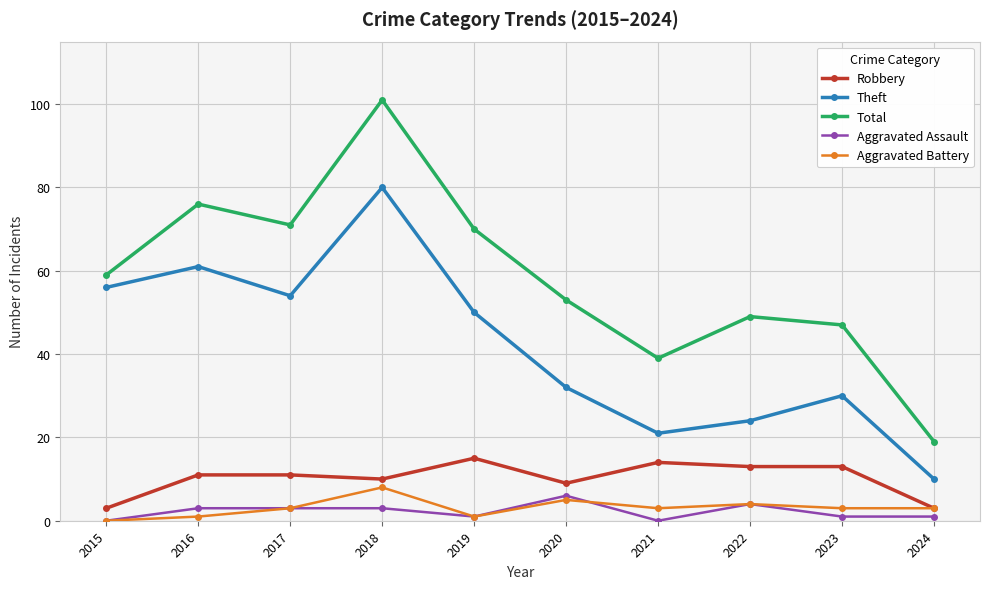

Is it true that Theft equals 10 at 2024?

True